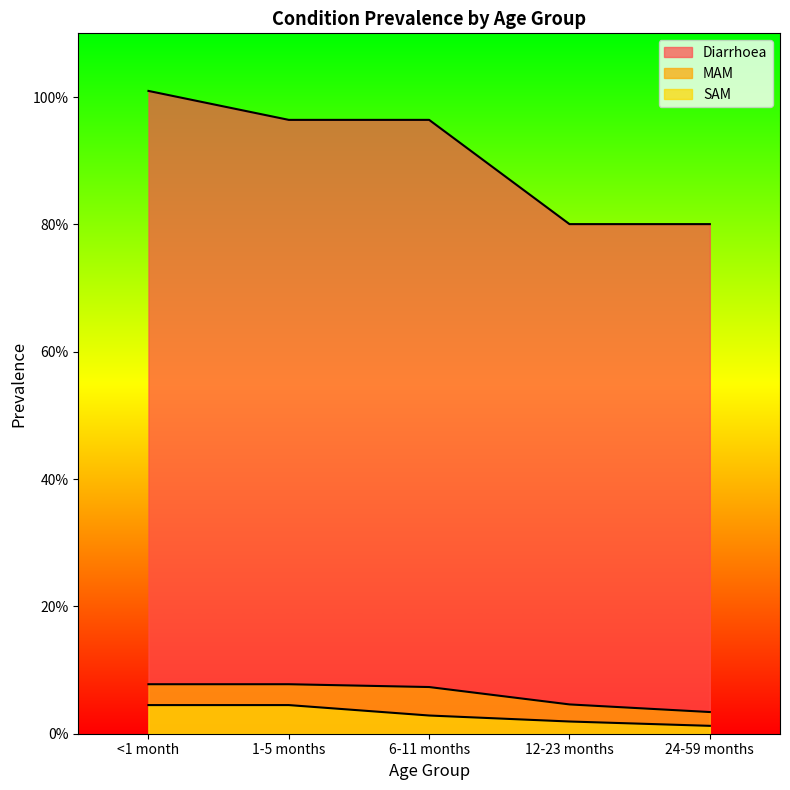

What is the label of the 5th point from the right?

<1 month